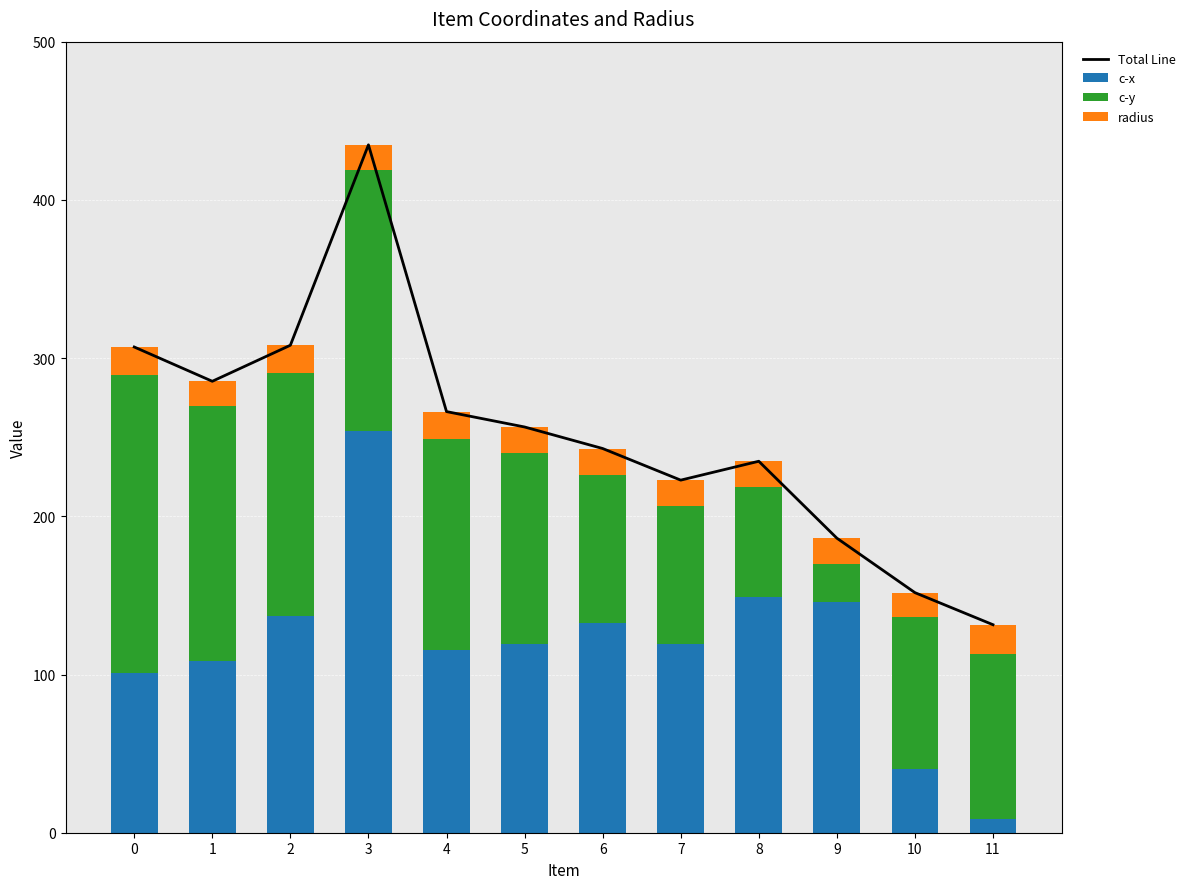

How many data points in radius are less than 16?

2